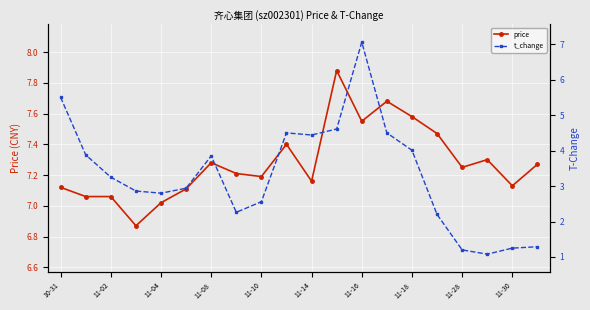

How many values in the price series are below 7?

1